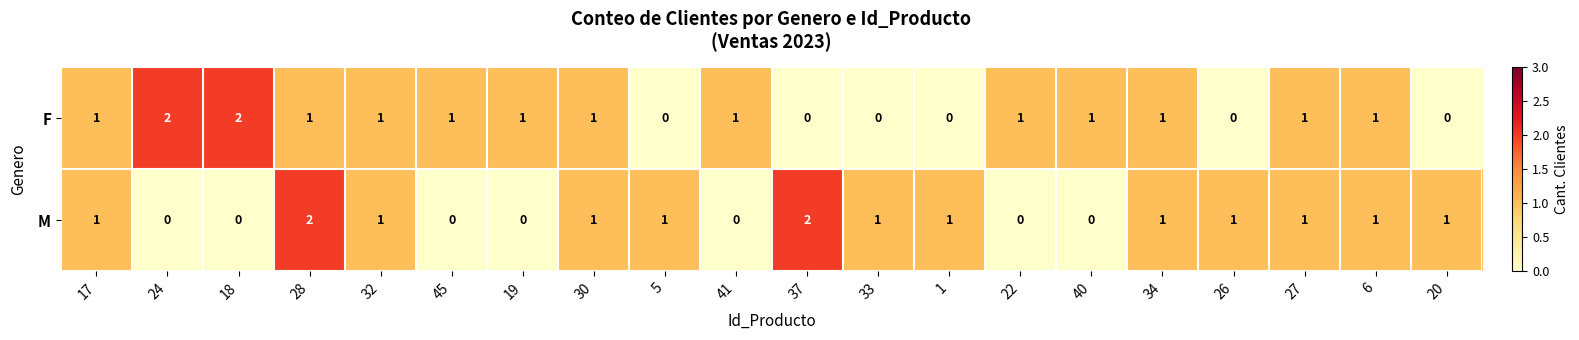

How many M values are between 0 and 1?

18